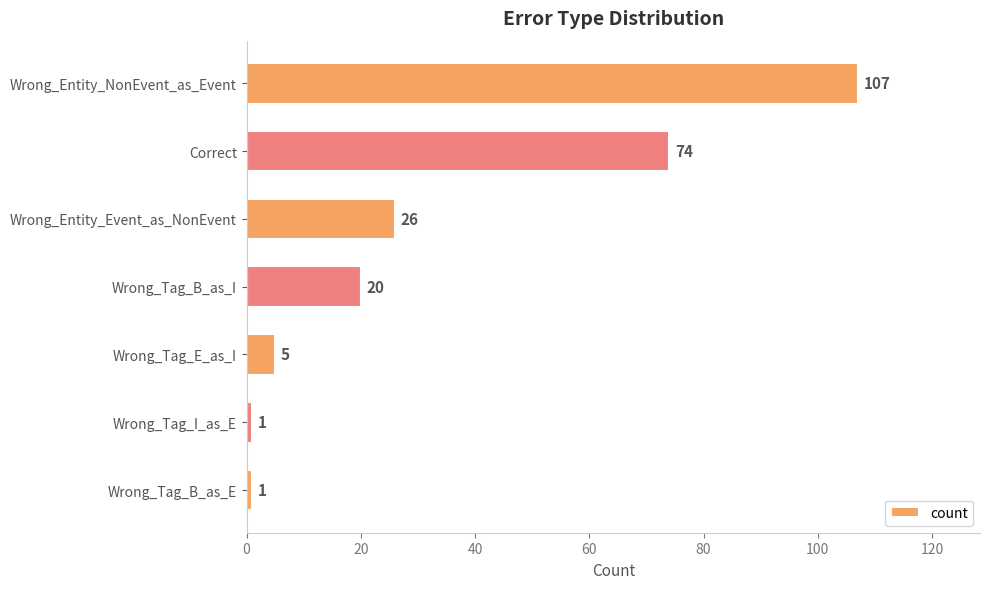

What is the difference between the second highest and minimum values?

73